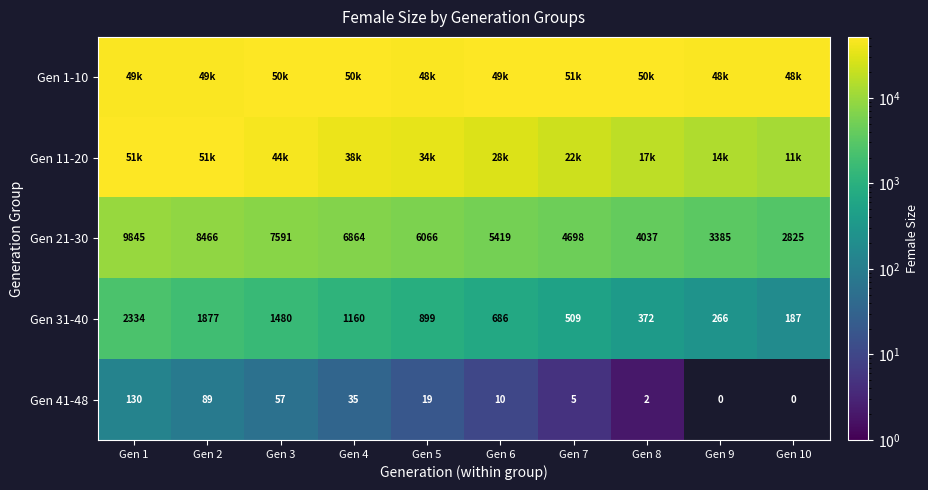

How many categories are shown in the chart?

10